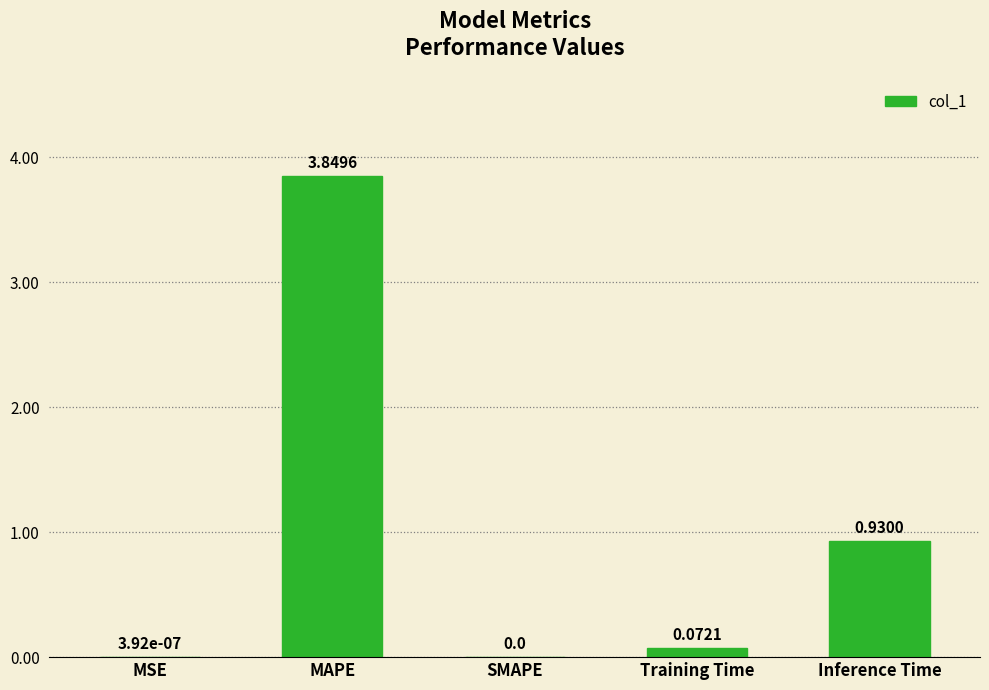

What is the sum of all values?

4.9